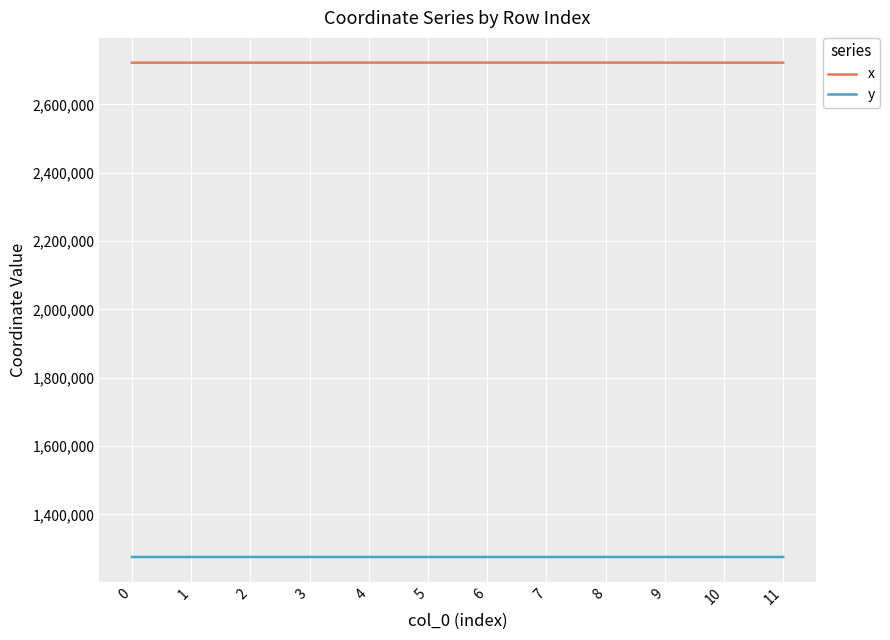

Is it true that y equals 427255.7 at 2?

False